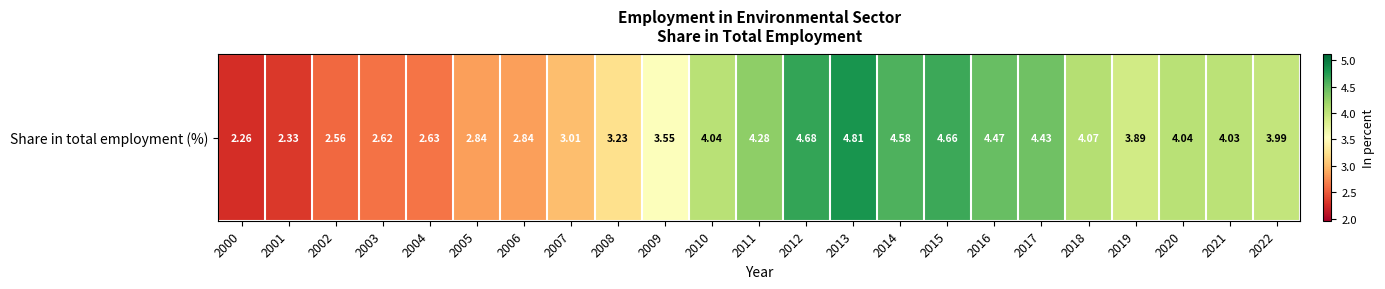

Between 2014 and 2000, which is larger?

2014